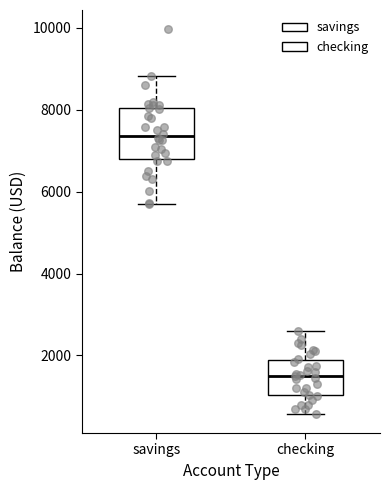

Which box has the highest median line?

savings